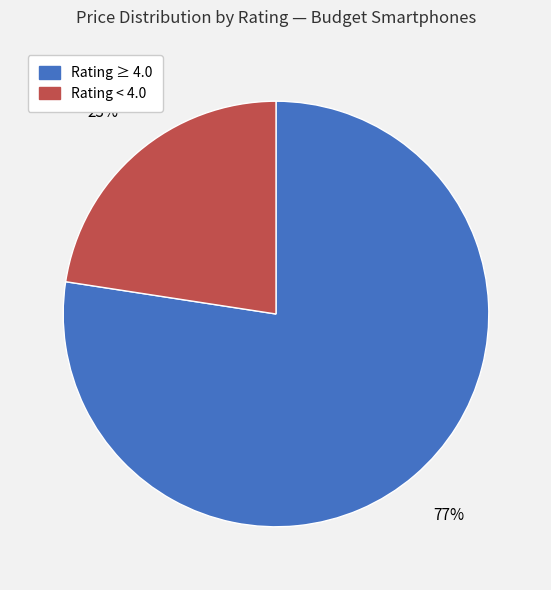

To the nearest percent, what is the average slice percentage?

50%